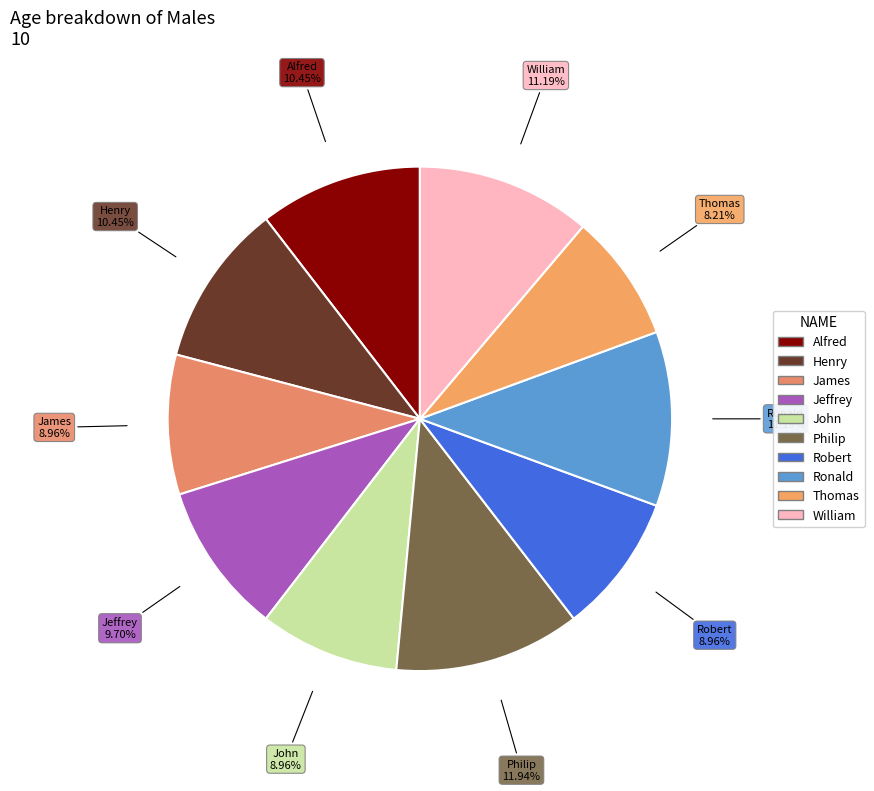

To the nearest percent, what is the average slice percentage?

10%